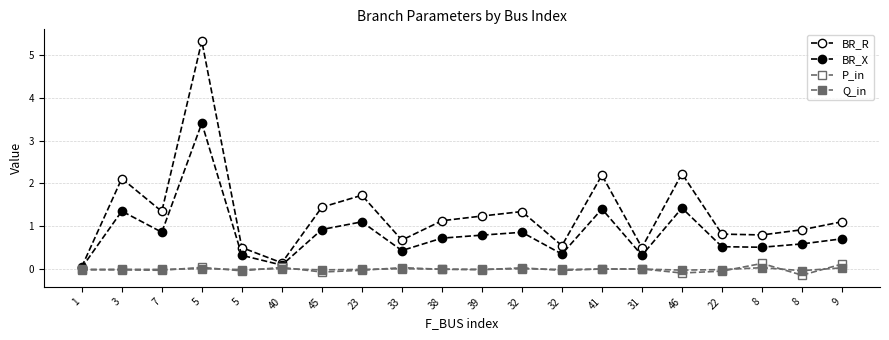

Does the chart have visible grid lines?

Yes